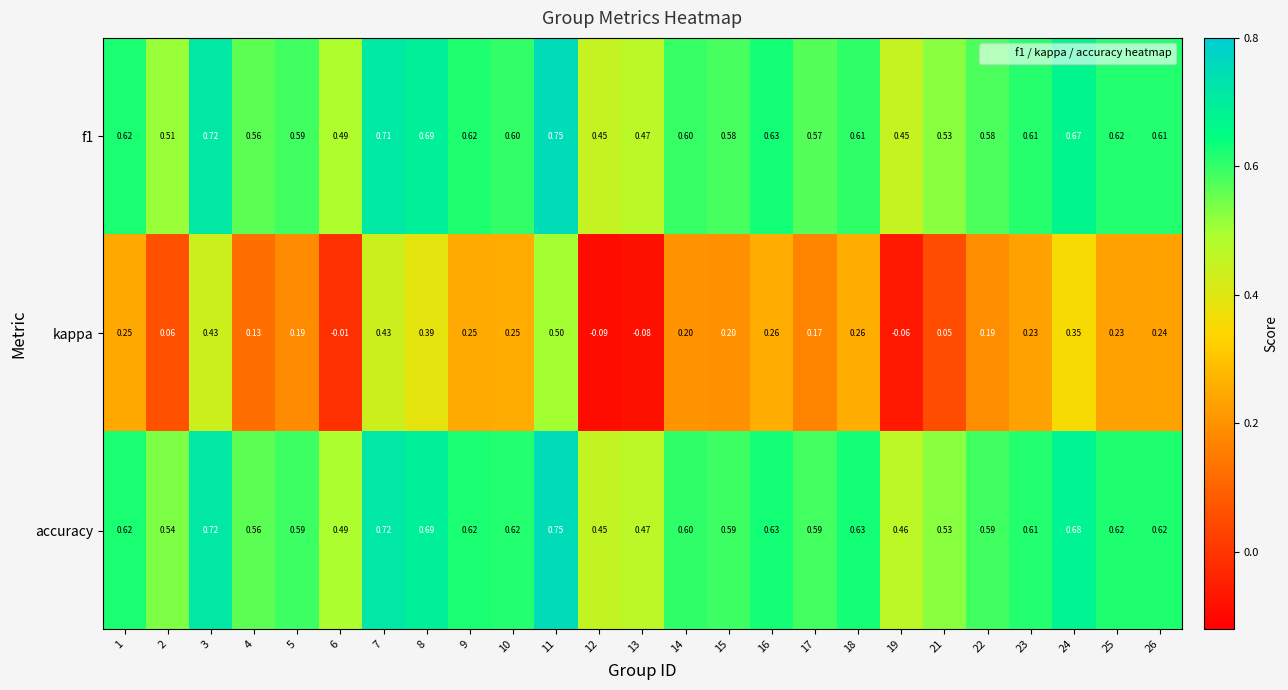

Which series changed the most between 5 and 16?

kappa